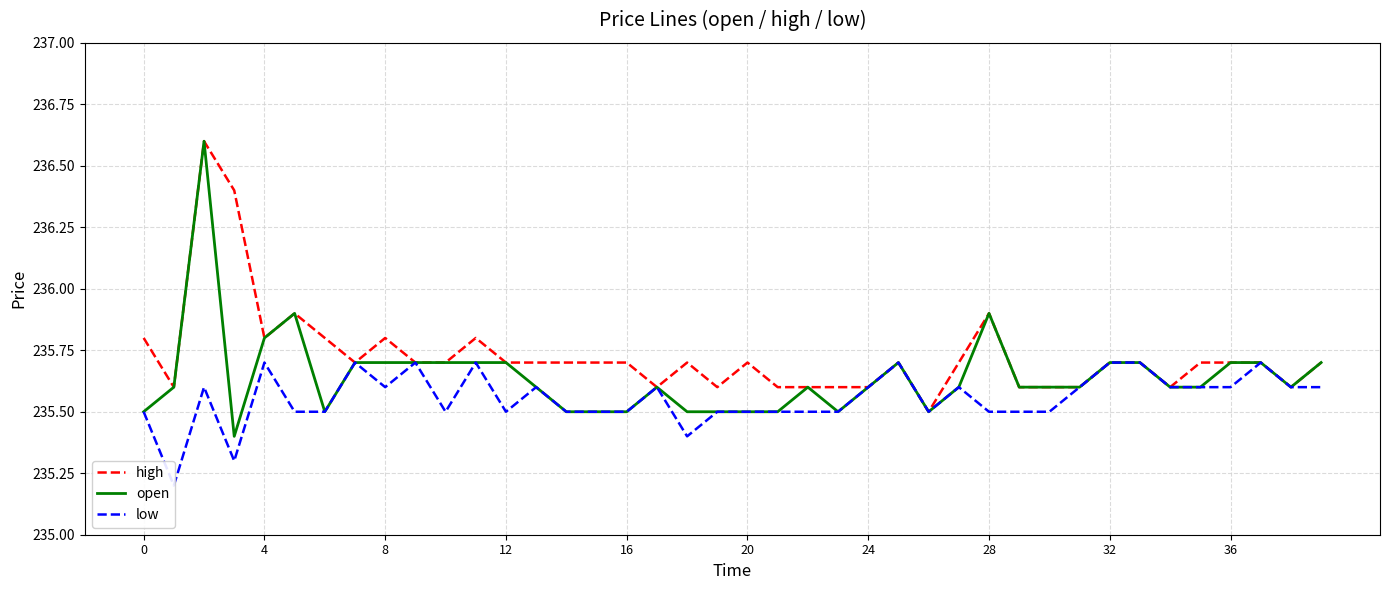

Is the value of open at 36 greater than the value of high at 37?

No